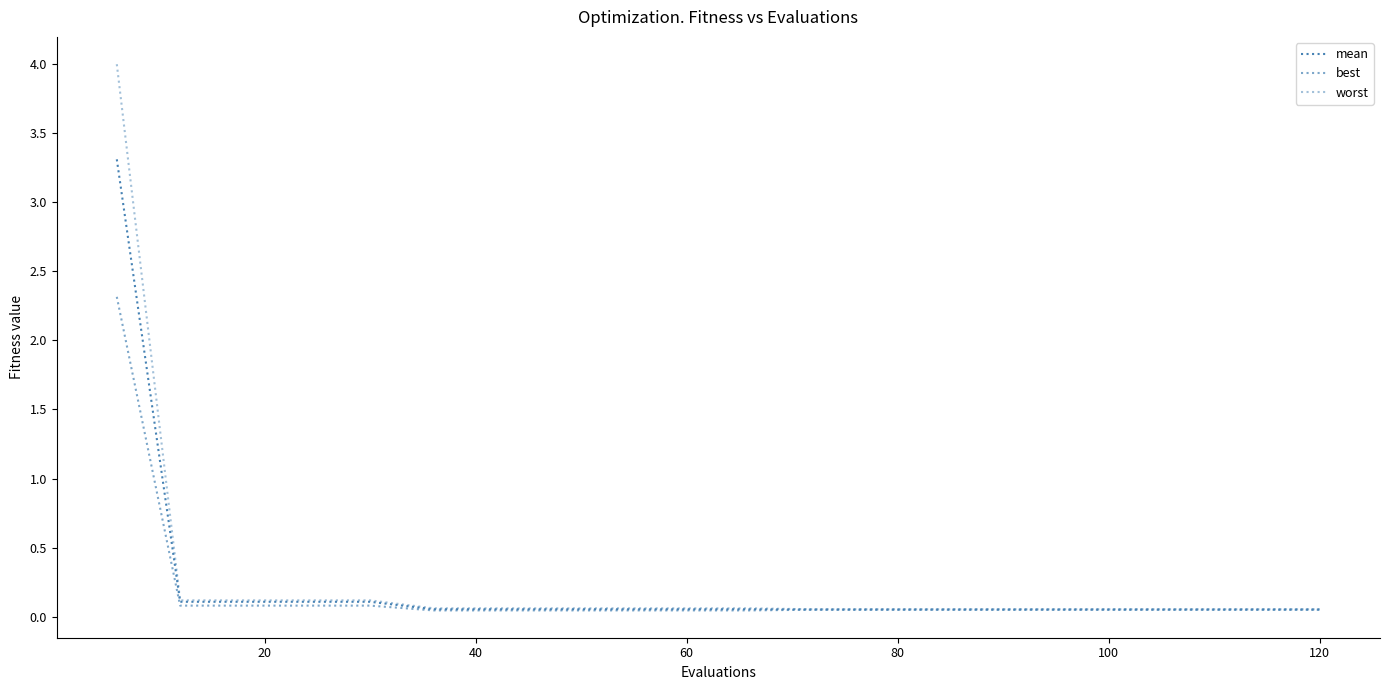

Does the chart display data point markers on the line(s)?

No